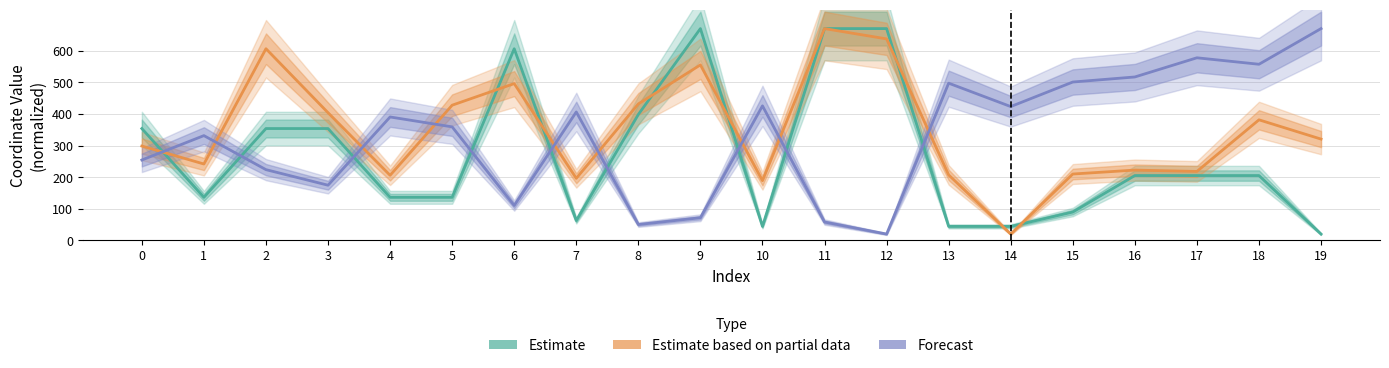

Where is Forecast nearest to the value 345?

1